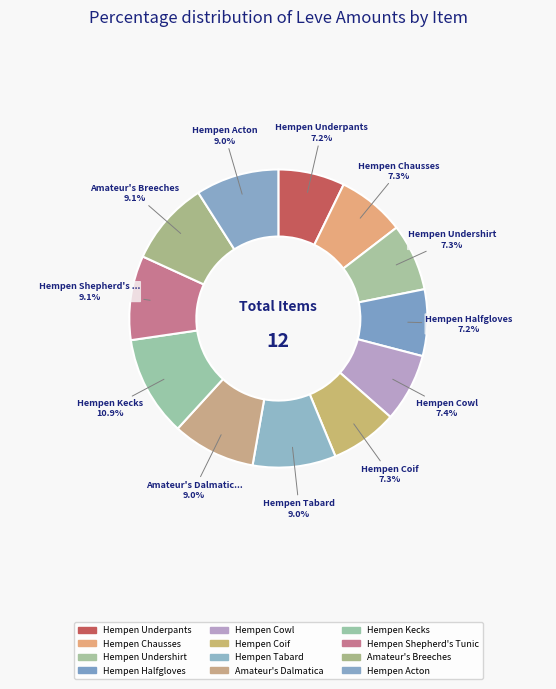

Combined, what portion of the pie is Hempen Halfgloves and Hempen Undershirt?

14.5%